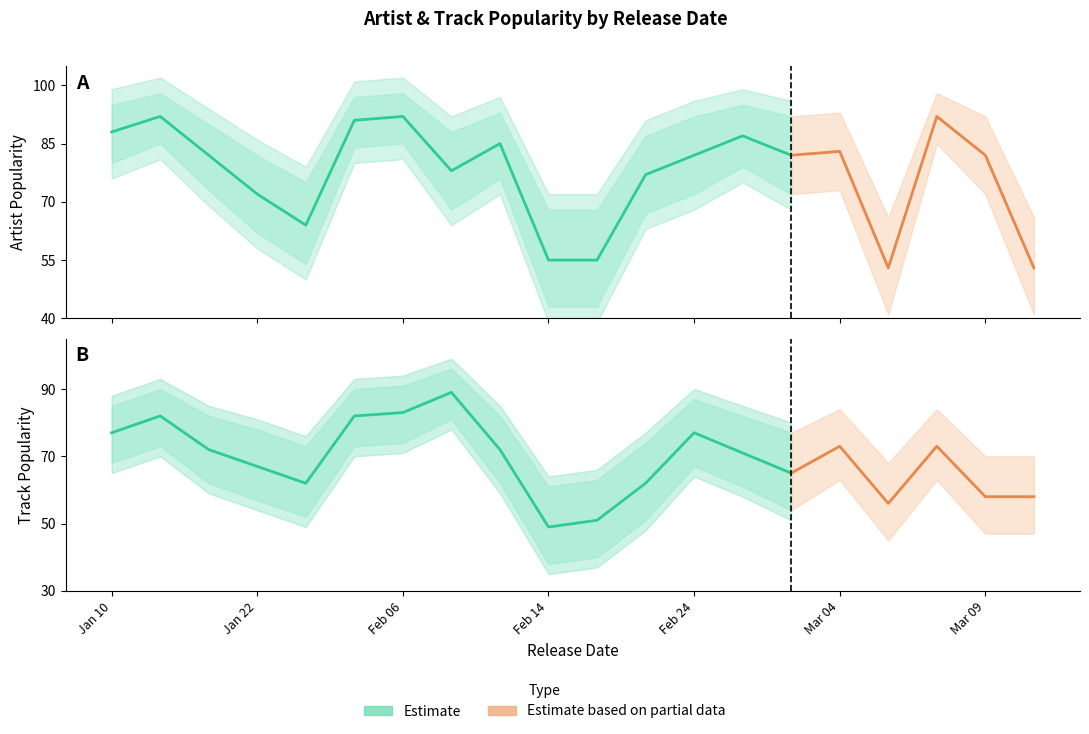

The value of Track Popularity Upper at 2020-02-07 is 44. True or false?

False